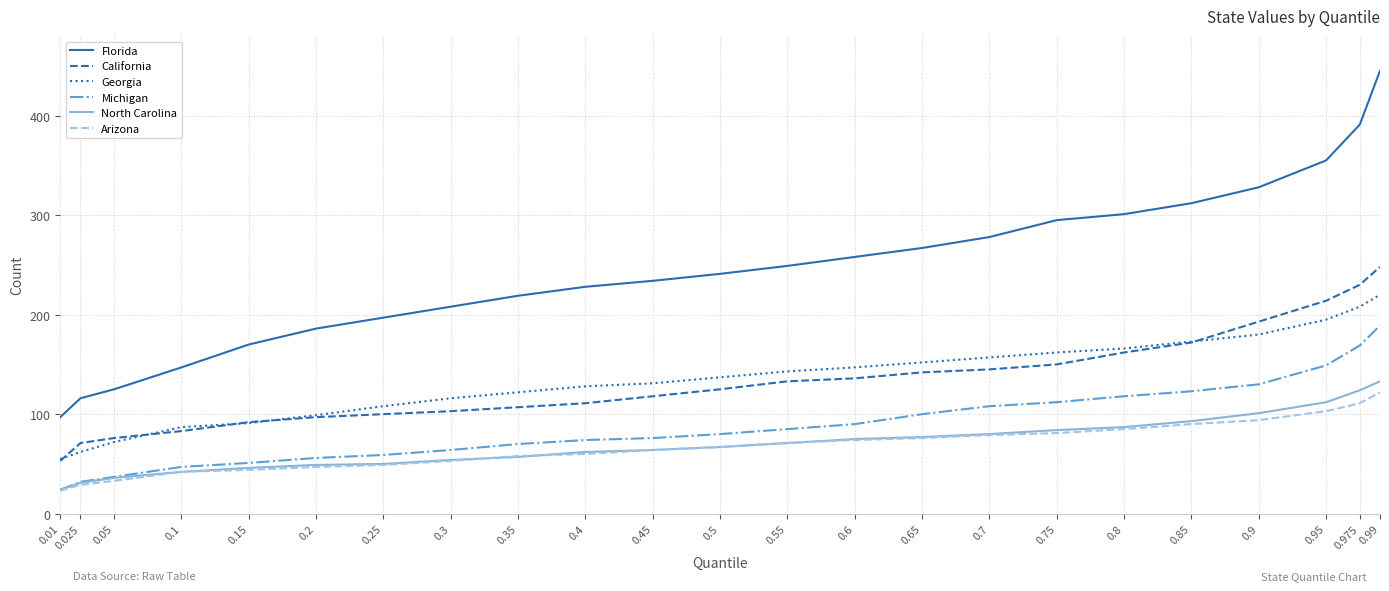

Is it true that California equals 30 at 0.01?

False